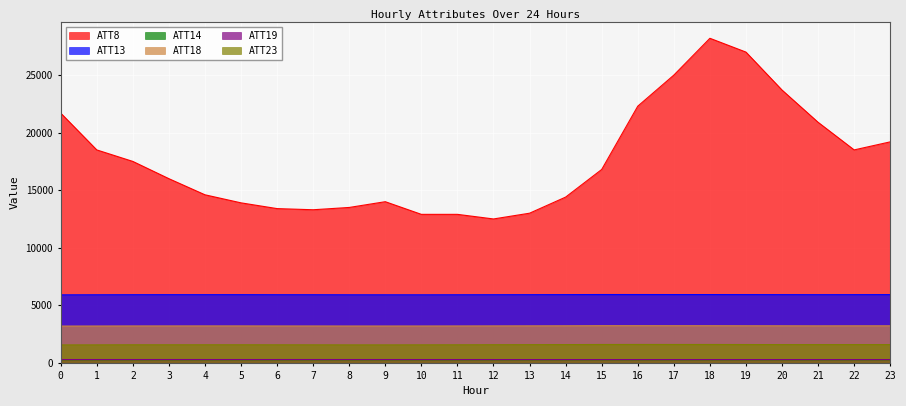

What are all the series names shown in the legend?

ATT8, ATT13, ATT14, ATT18, ATT19, ATT23